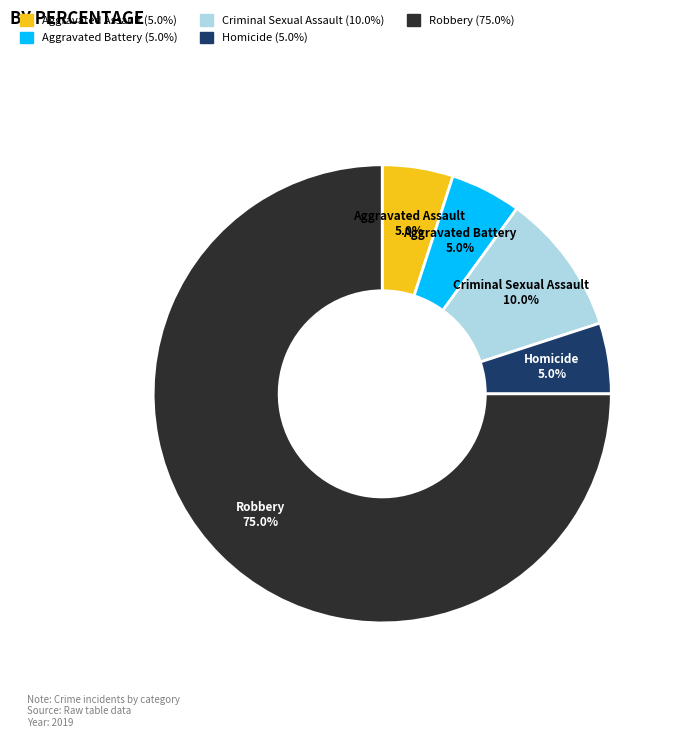

The Homicide slice represents 5% of the pie. True or false?

True